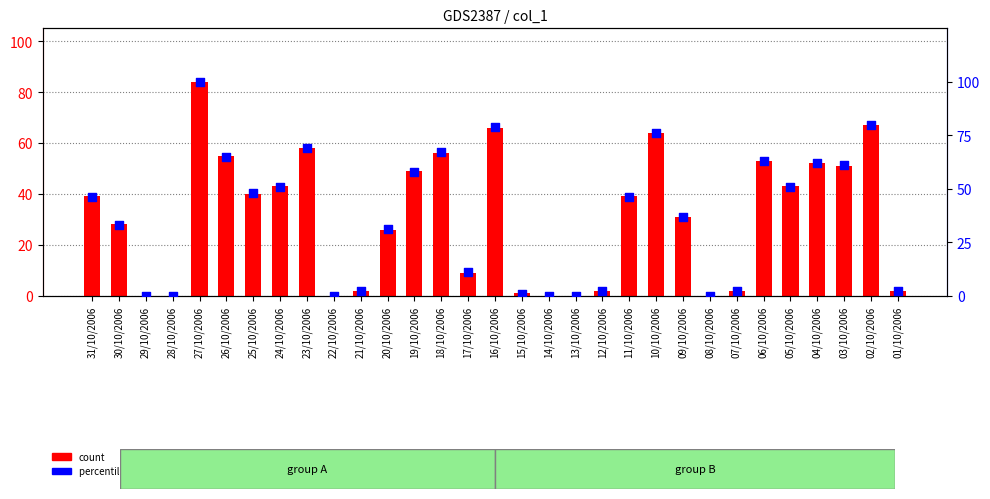

At how many categories does at least one series exceed 25?

19